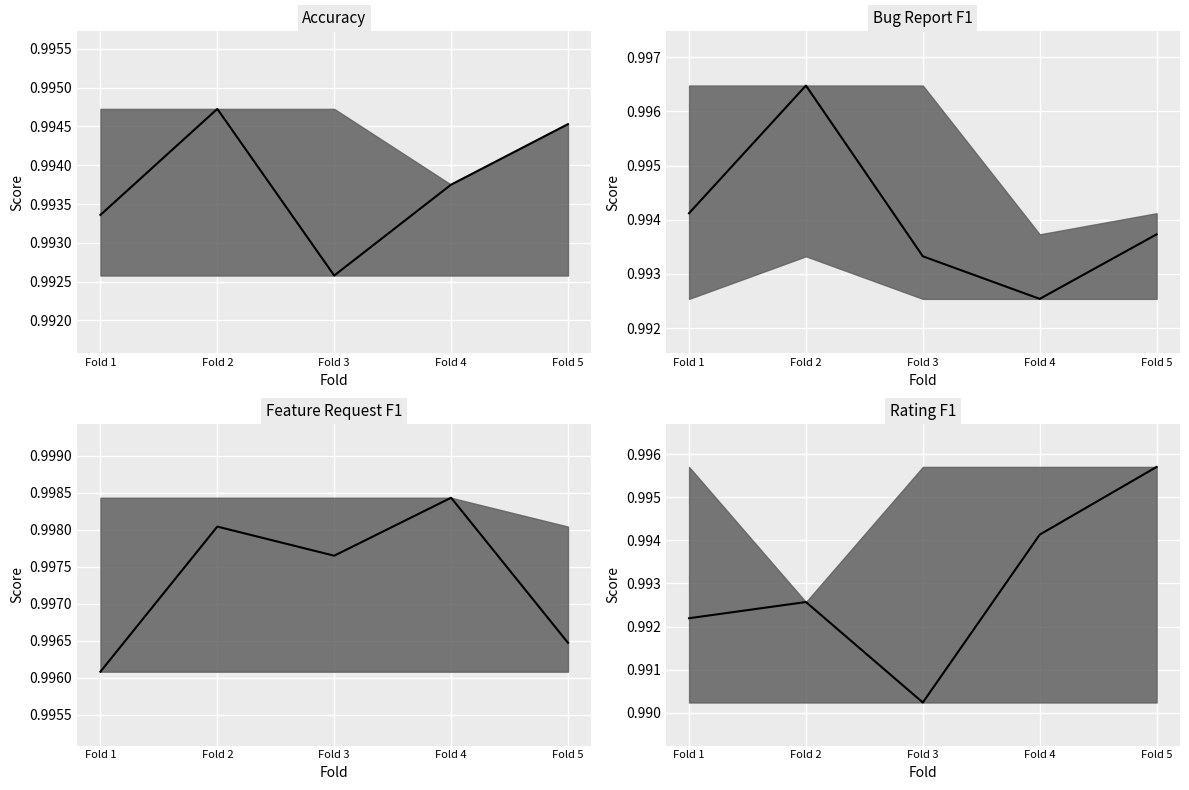

True or false: Rating F1 median has more than 1 interior local peaks.

False